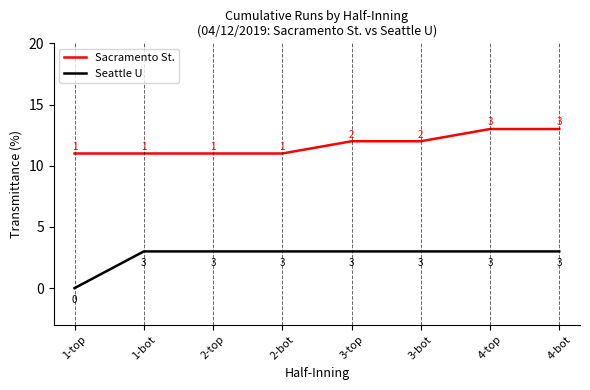

Is it true that Seattle U equals 4 at 3-bot?

False